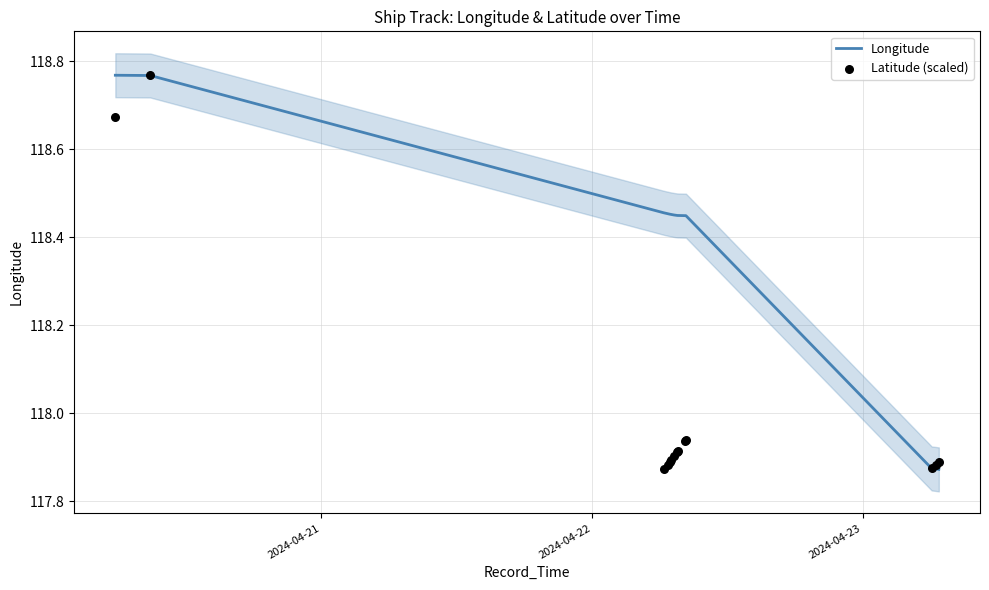

What is the total value across all series at 2024-04-23?

236.3